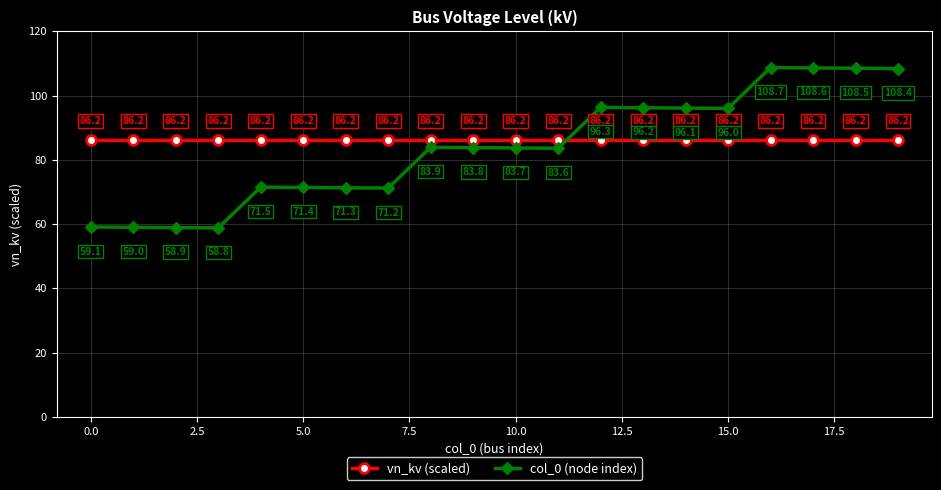

What is the sum of all vn_kv (scaled) values?

1724.0